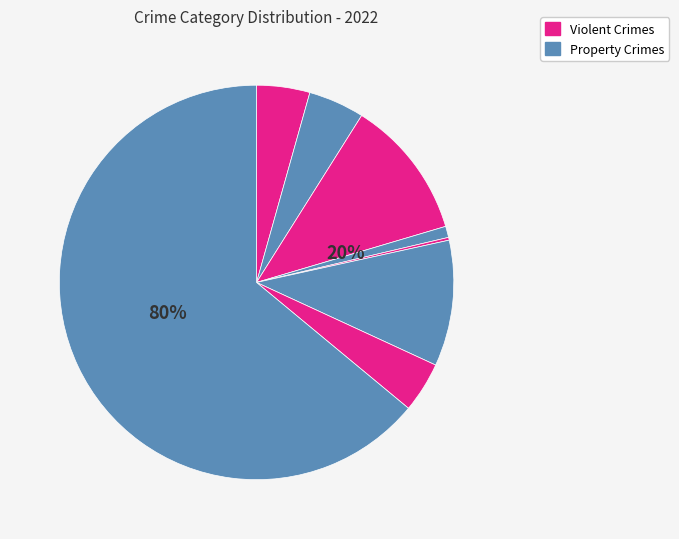

Is the sum of Theft and Aggravated Battery greater than half?

Yes